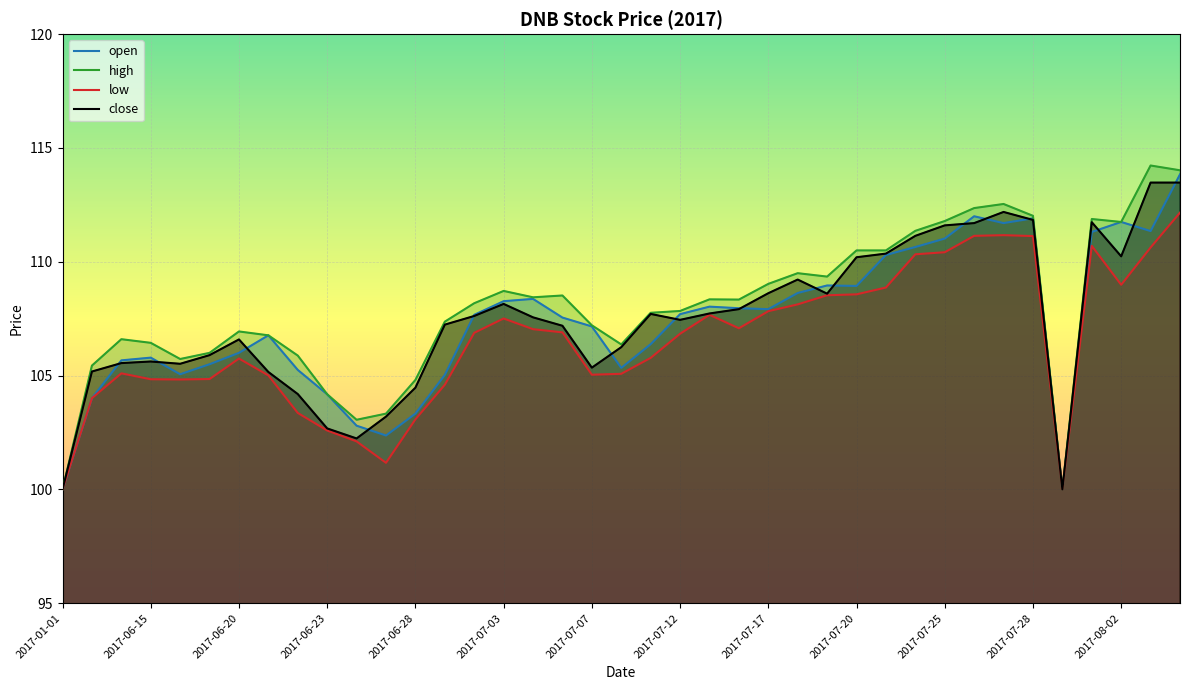

True or false: high and close intersect in this chart.

False